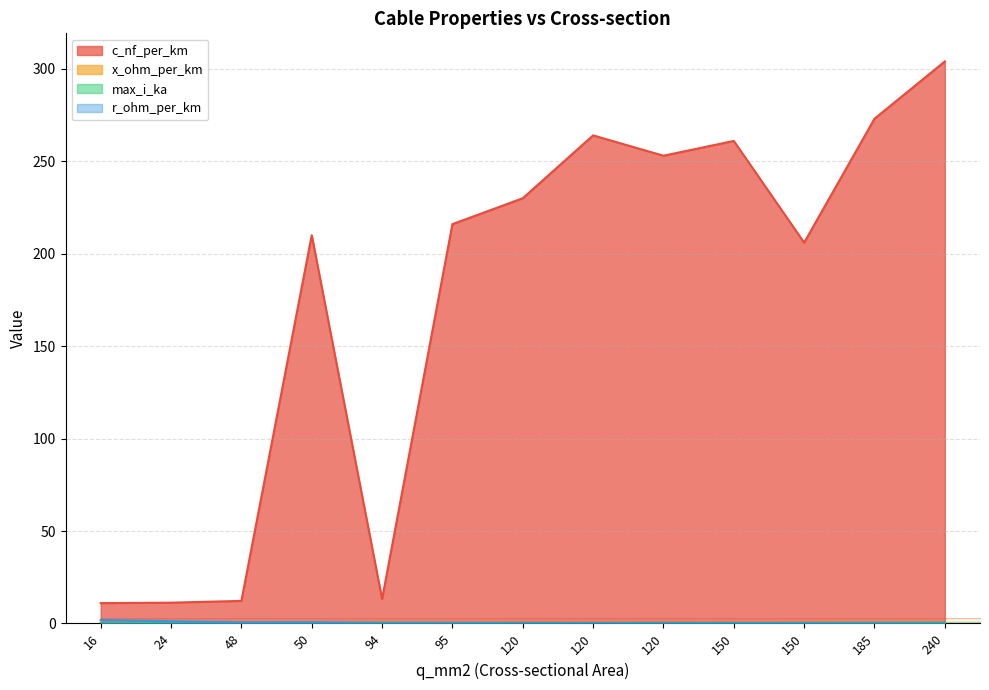

At which label is max_i_ka closest to 0?

16